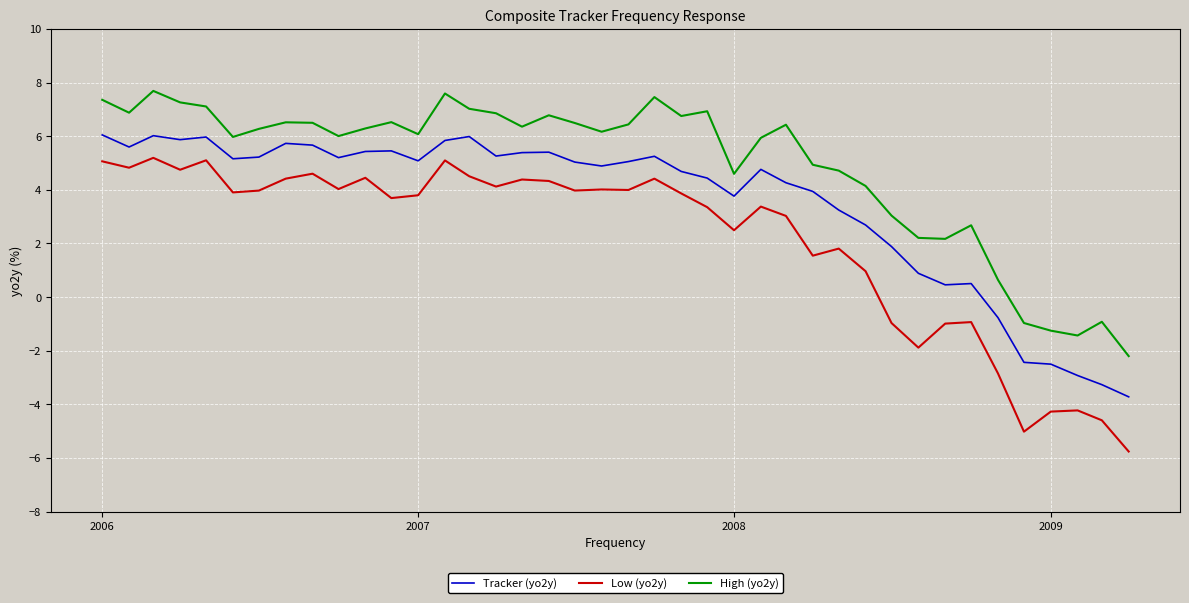

True or false: Low (yo2y) and High (yo2y) intersect in this chart.

False